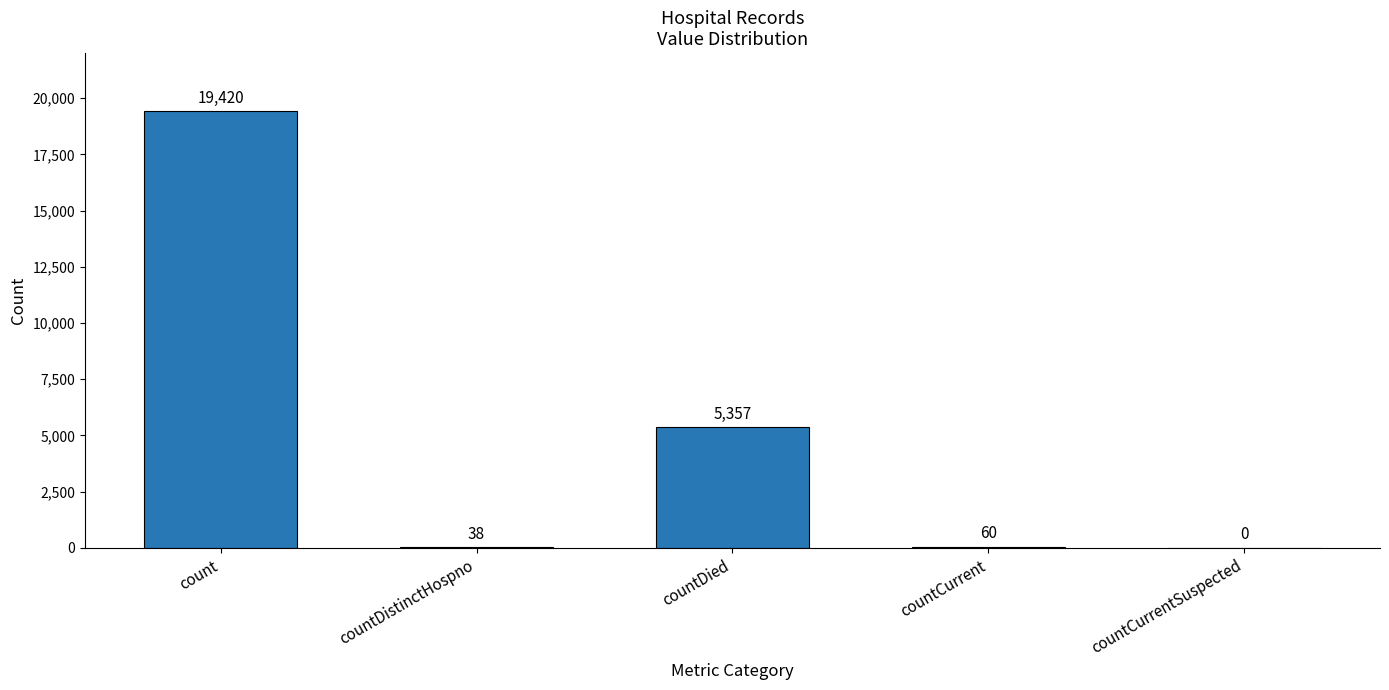

Reading left to right, list all the values displayed in this chart.

19420	38	5357	60	0